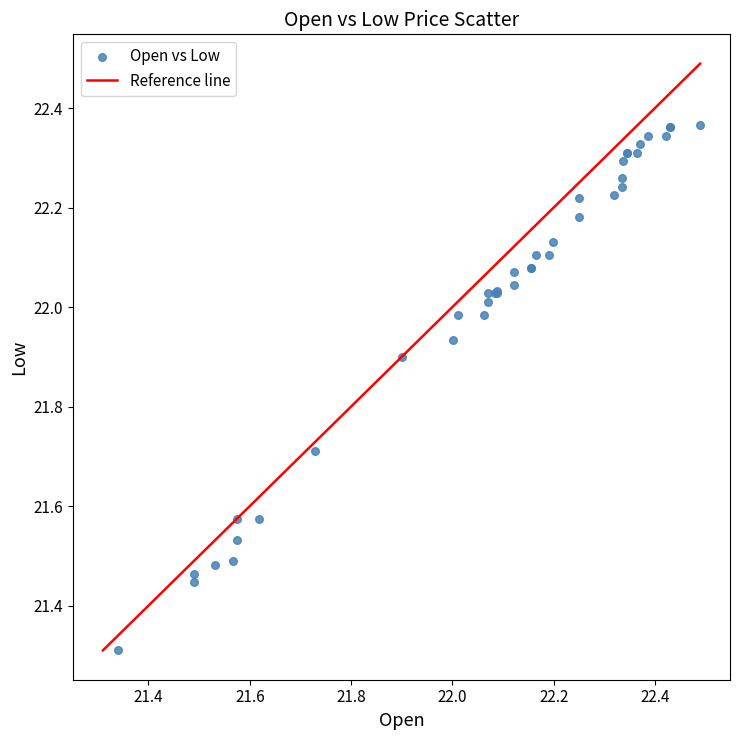

What Y value in the scatter plot is closest to 21?

21.3